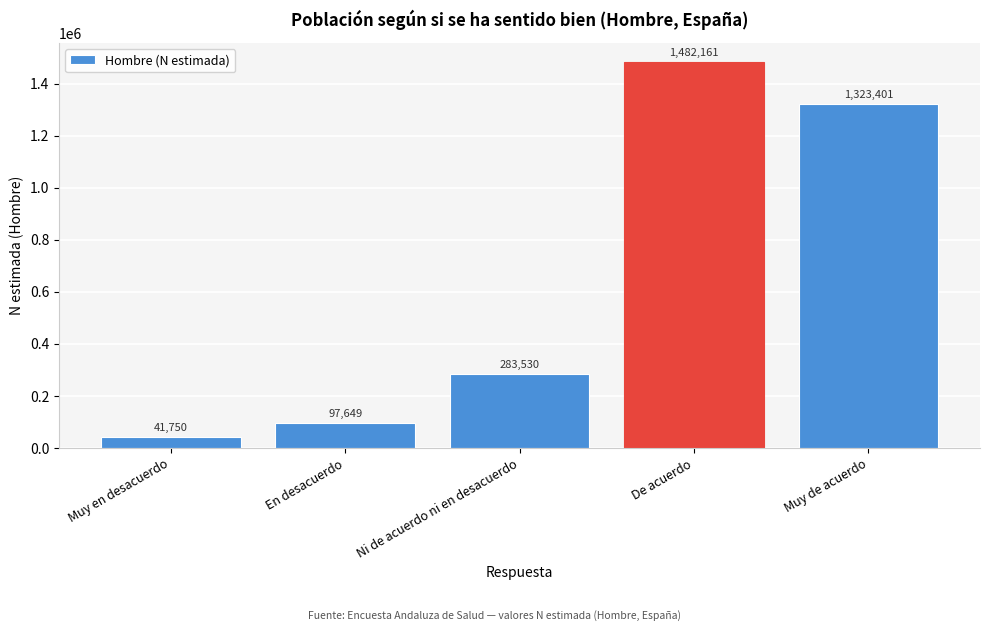

Reading right to left, extract all data points from this chart.

1323401	1482161	283530	97649	41750